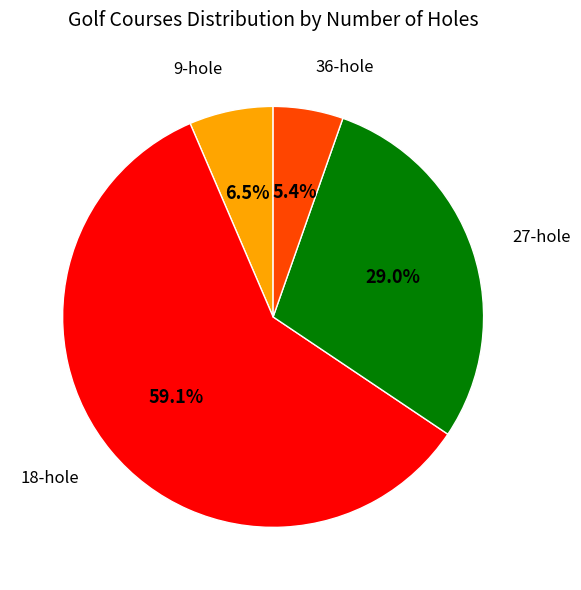

Is there a majority slice in this chart?

Yes